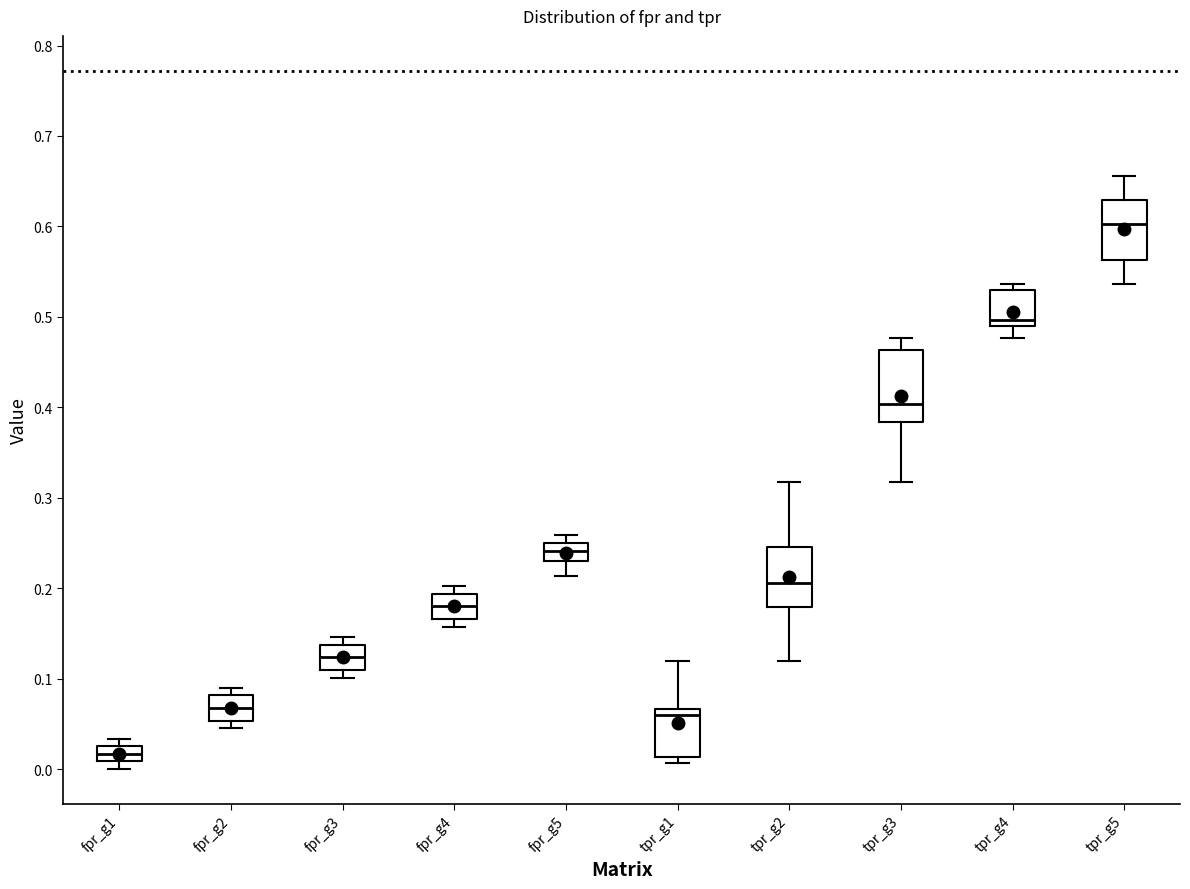

Reading left to right, transcribe this box plot: for each box, give where its median line is, the range the box spans, and where its two whiskers end, as read against the y-axis. The values are not printed on the chart, so give them approximately, as read against the axis.

fpr_g1: median 0.02, box 0.01 to 0.03, whiskers 0.00 to 0.03 (just above the box's upper edge)
fpr_g2: median 0.07, box 0.05 to 0.08, whiskers 0.04 to 0.09
fpr_g3: median 0.12, box 0.11 to 0.14, whiskers 0.10 to 0.15
fpr_g4: median 0.18, box 0.17 to 0.19, whiskers 0.16 to 0.20
fpr_g5: median 0.24, box 0.23 to 0.25, whiskers 0.21 to 0.26
tpr_g1: median 0.06, box 0.01 to 0.07, whiskers 0.01 (just below the box's lower edge) to 0.12
tpr_g2: median 0.21, box 0.18 to 0.25, whiskers 0.12 to 0.32
tpr_g3: median 0.40, box 0.38 to 0.46, whiskers 0.32 to 0.48
tpr_g4: median 0.50, box 0.49 to 0.53, whiskers 0.48 to 0.54
tpr_g5: median 0.60, box 0.56 to 0.63, whiskers 0.54 to 0.66